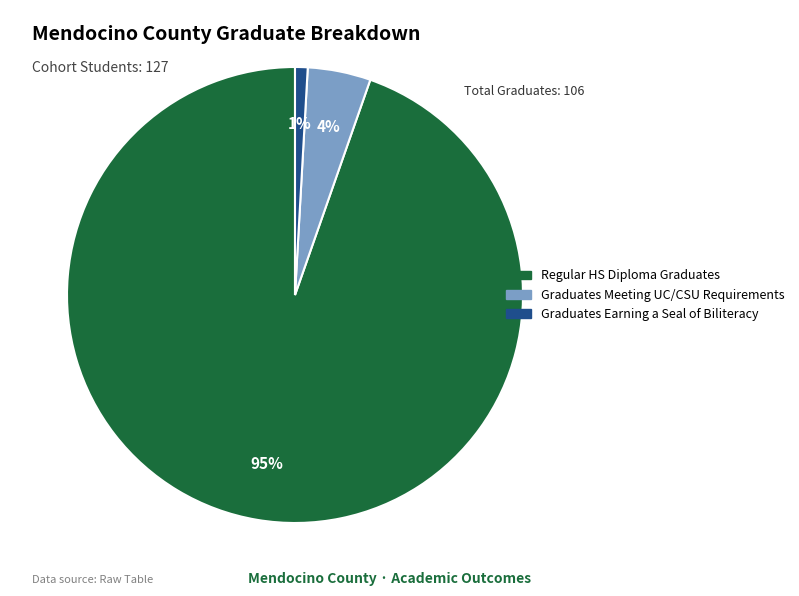

To the nearest percent, what is the average slice percentage?

33%